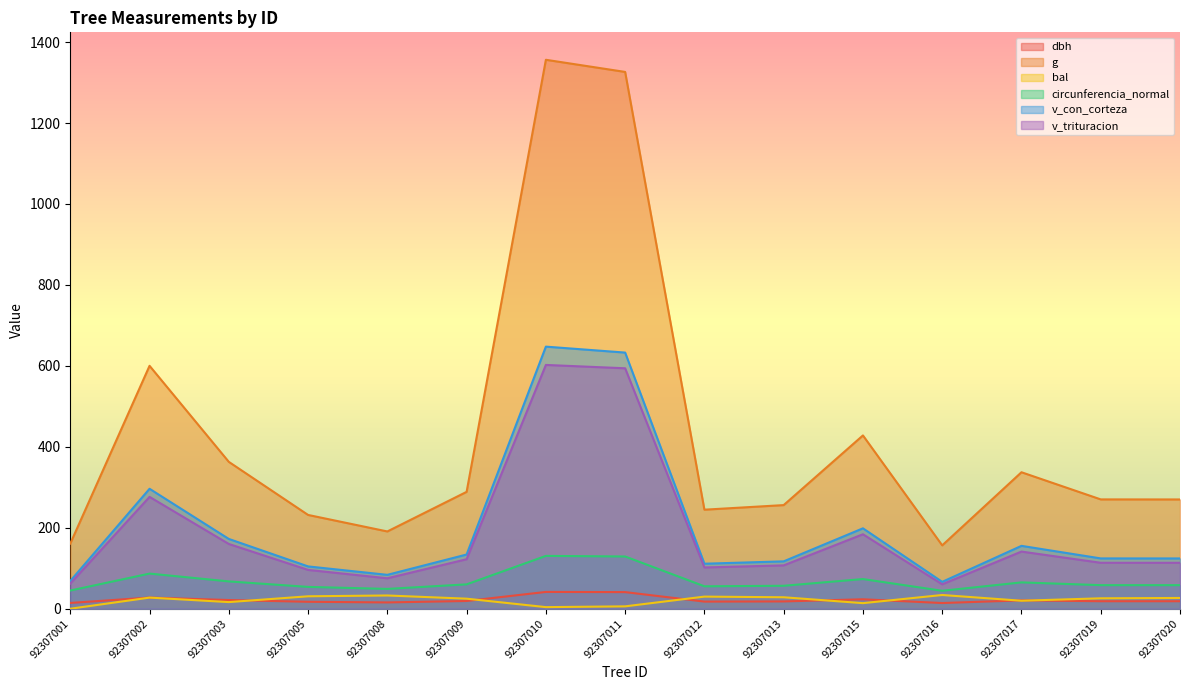

What is the difference between the second highest and minimum values in the v_trituracion series?

533.8